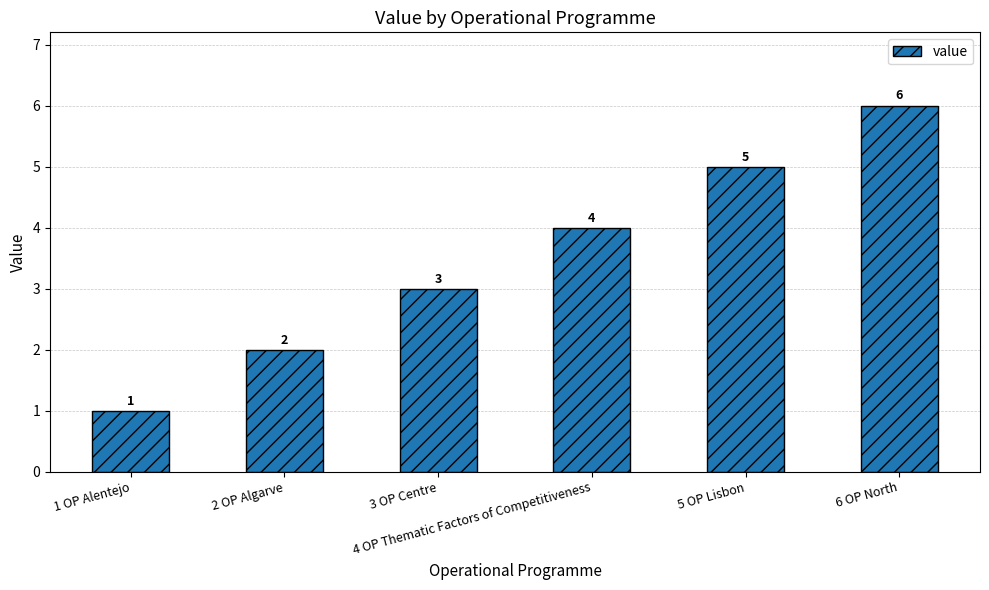

The value at 3 OP Centre is 1. True or false?

False